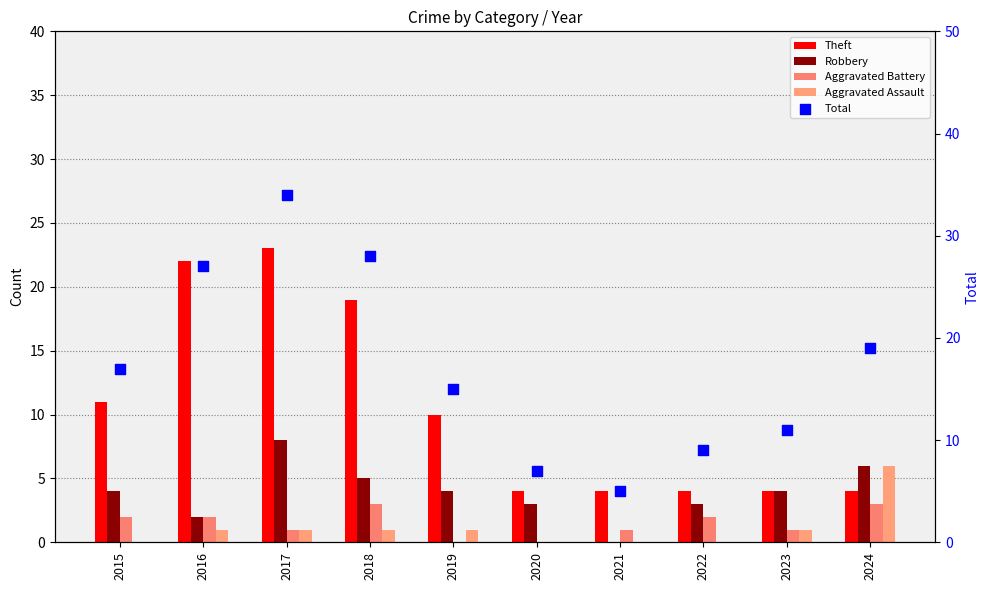

What are all the series names shown in the legend?

Theft, Robbery, Aggravated Battery, Aggravated Assault, Total